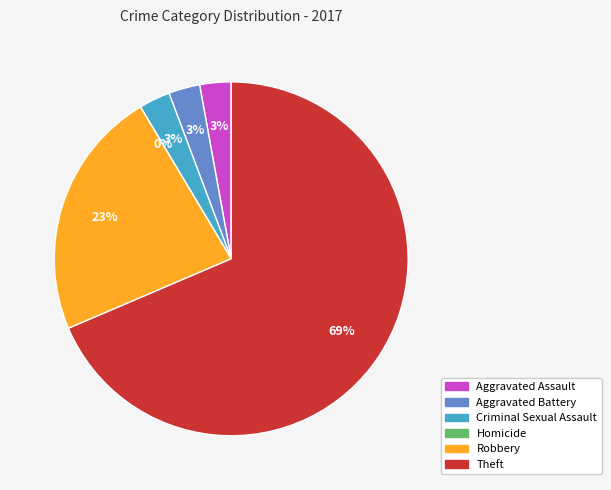

What percentage is the Theft slice, to the nearest percent?

69%